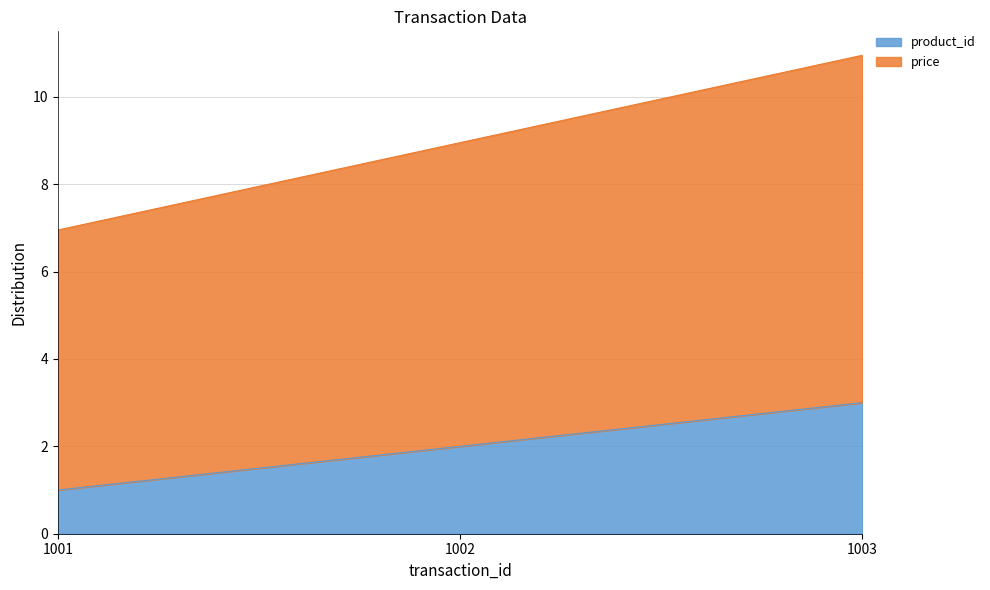

What is the average value of the product_id series?

2.0